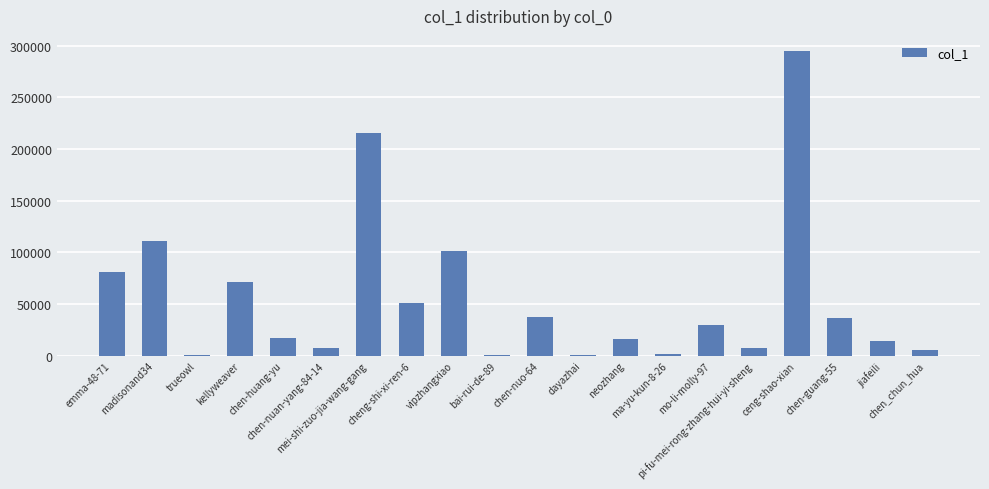

What is the ratio of the value at ceng-shao-xian to the value at trueowl?

547.0